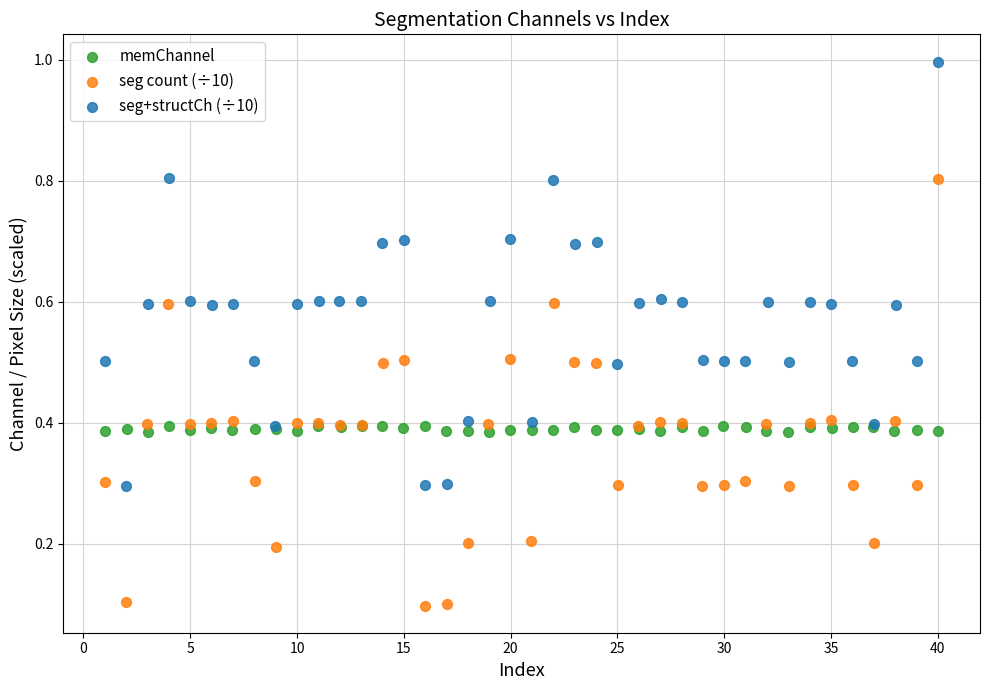

Which series contains the lowest Y value?

seg count (÷10)